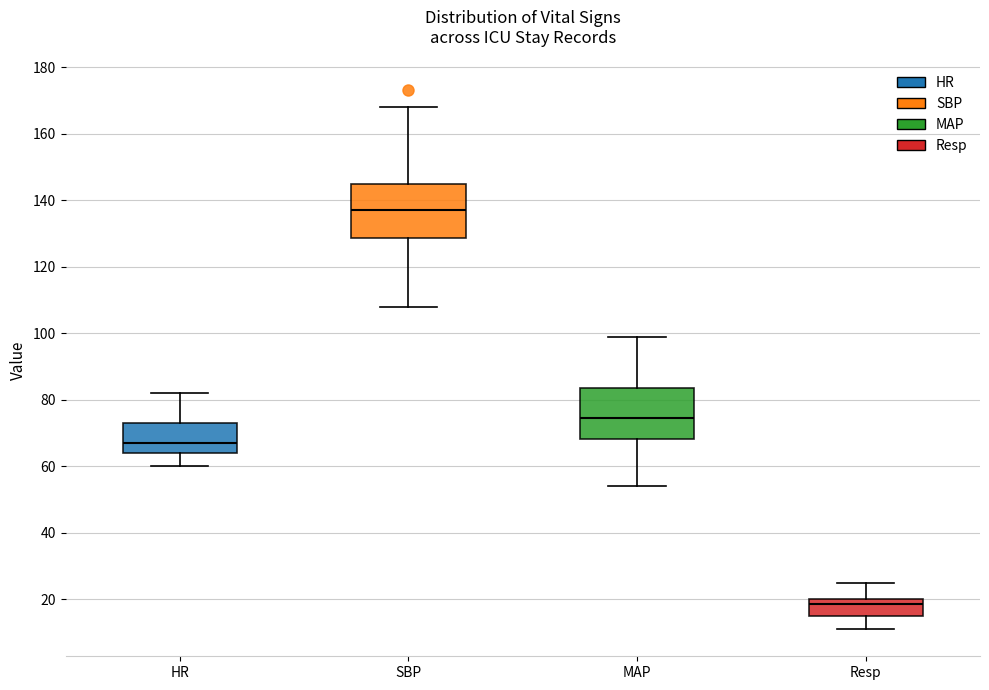

Which box's median line is the highest?

SBP